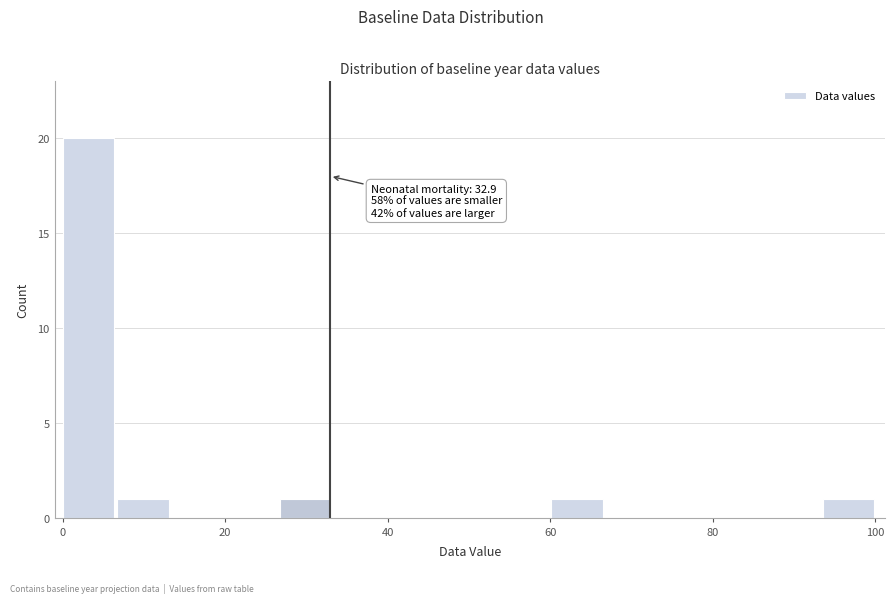

Read against the x-axis, roughly where is the centre of the tallest bar?

4